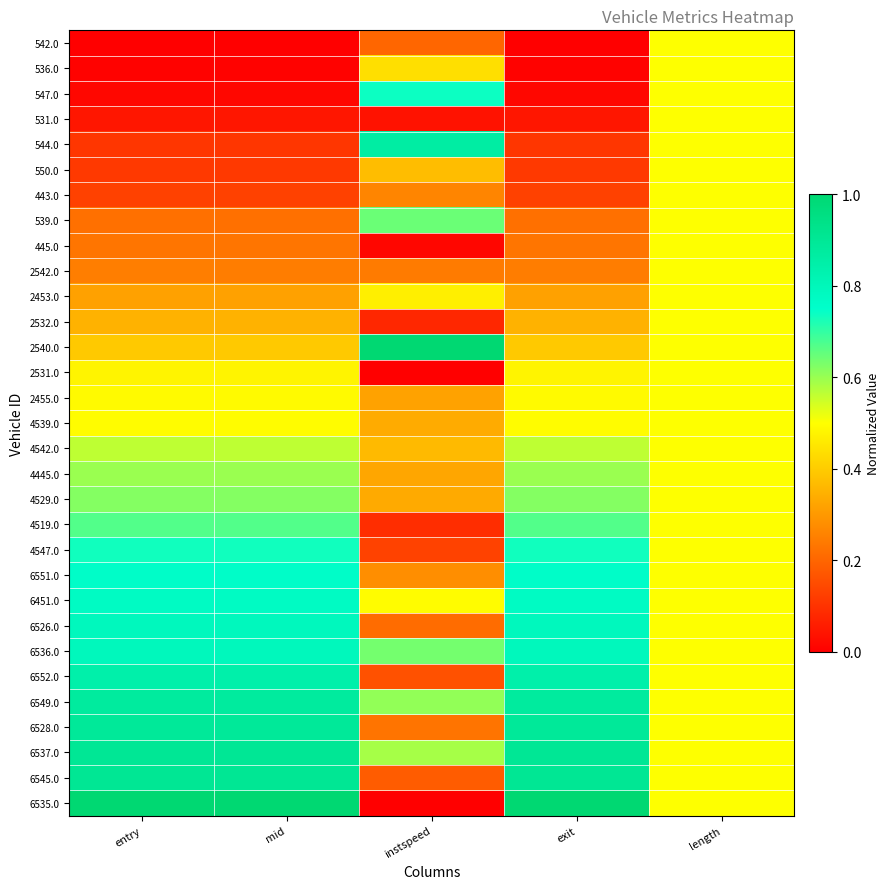

What is the total value across all series at entry?

15.4